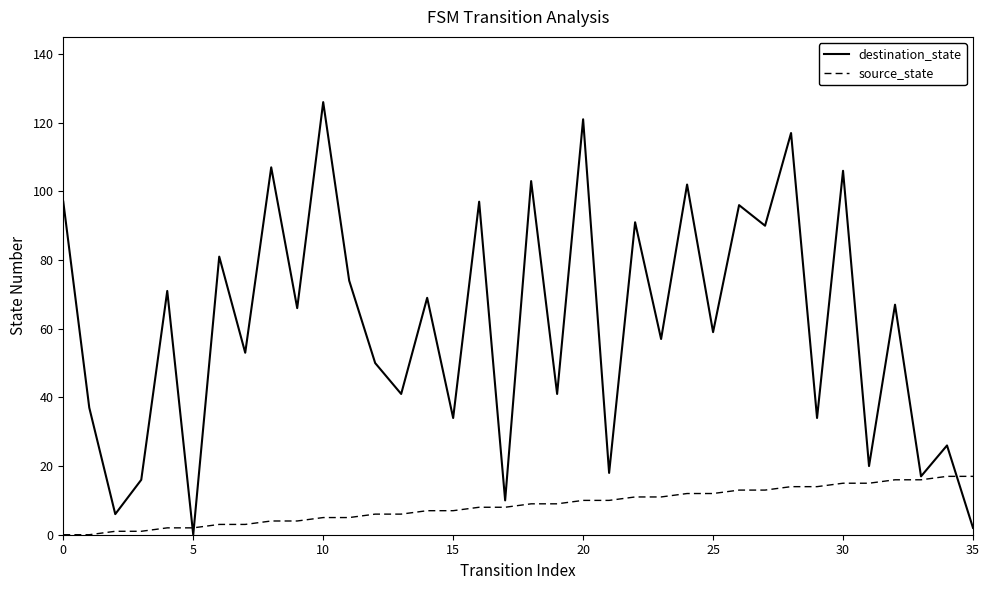

What is the sum of all destination_state values?

2202